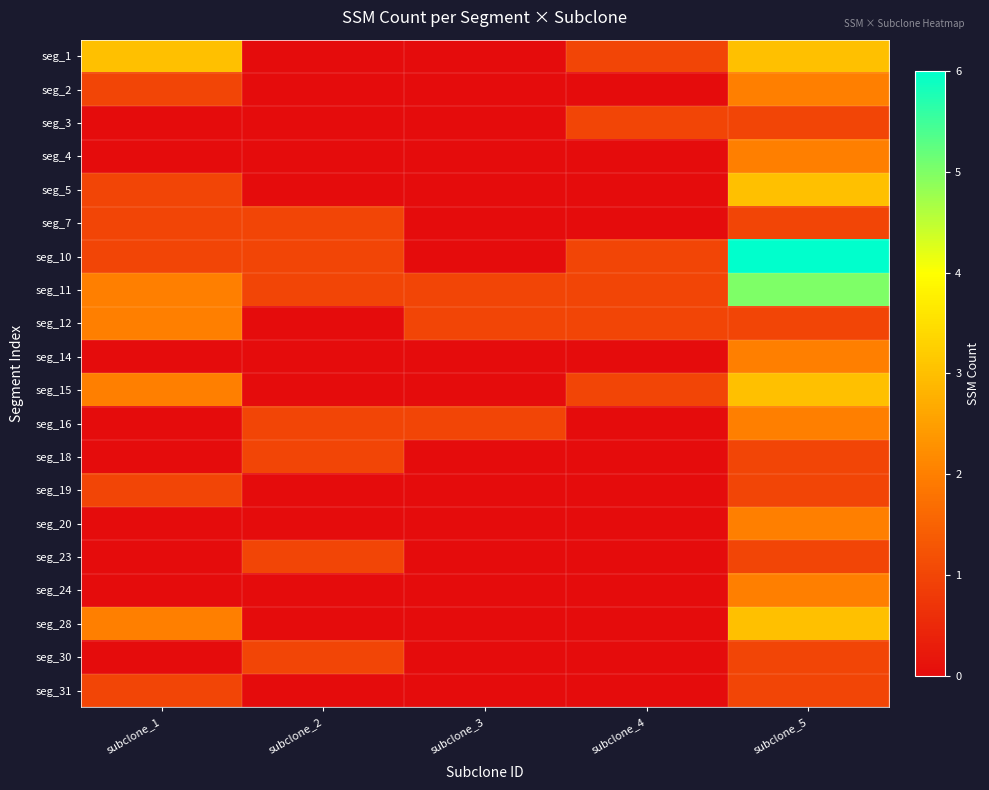

Reading left to right, what are all the values shown in this chart?

seg_1: subclone_1=3	subclone_2=0	subclone_3=0	subclone_4=1	subclone_5=3
seg_2: subclone_1=1	subclone_2=0	subclone_3=0	subclone_4=0	subclone_5=2
seg_3: subclone_1=0	subclone_2=0	subclone_3=0	subclone_4=1	subclone_5=1
seg_4: subclone_1=0	subclone_2=0	subclone_3=0	subclone_4=0	subclone_5=2
seg_5: subclone_1=1	subclone_2=0	subclone_3=0	subclone_4=0	subclone_5=3
seg_7: subclone_1=1	subclone_2=1	subclone_3=0	subclone_4=0	subclone_5=1
seg_10: subclone_1=1	subclone_2=1	subclone_3=0	subclone_4=1	subclone_5=6
seg_11: subclone_1=2	subclone_2=1	subclone_3=1	subclone_4=1	subclone_5=5
seg_12: subclone_1=2	subclone_2=0	subclone_3=1	subclone_4=1	subclone_5=1
seg_14: subclone_1=0	subclone_2=0	subclone_3=0	subclone_4=0	subclone_5=2
seg_15: subclone_1=2	subclone_2=0	subclone_3=0	subclone_4=1	subclone_5=3
seg_16: subclone_1=0	subclone_2=1	subclone_3=1	subclone_4=0	subclone_5=2
seg_18: subclone_1=0	subclone_2=1	subclone_3=0	subclone_4=0	subclone_5=1
seg_19: subclone_1=1	subclone_2=0	subclone_3=0	subclone_4=0	subclone_5=1
seg_20: subclone_1=0	subclone_2=0	subclone_3=0	subclone_4=0	subclone_5=2
seg_23: subclone_1=0	subclone_2=1	subclone_3=0	subclone_4=0	subclone_5=1
seg_24: subclone_1=0	subclone_2=0	subclone_3=0	subclone_4=0	subclone_5=2
seg_28: subclone_1=2	subclone_2=0	subclone_3=0	subclone_4=0	subclone_5=3
seg_30: subclone_1=0	subclone_2=1	subclone_3=0	subclone_4=0	subclone_5=1
seg_31: subclone_1=1	subclone_2=0	subclone_3=0	subclone_4=0	subclone_5=1